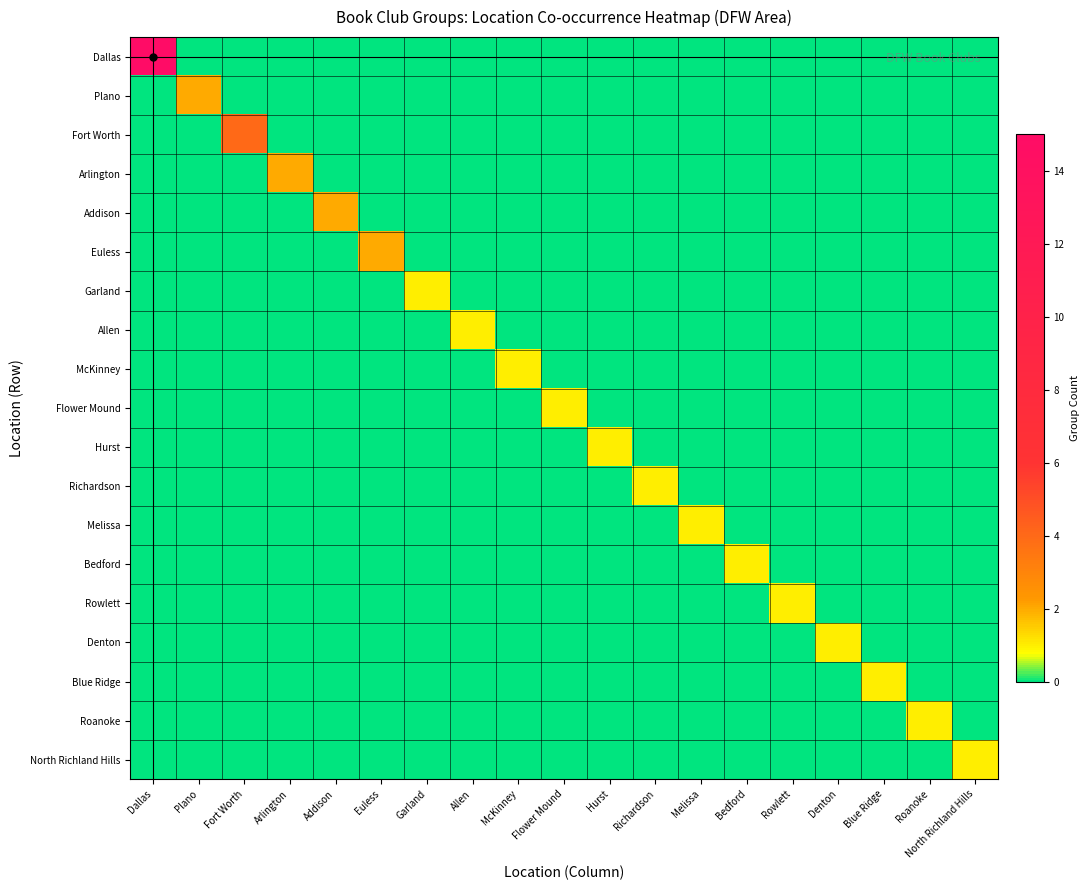

Which category has the lowest value across all series?

Plano